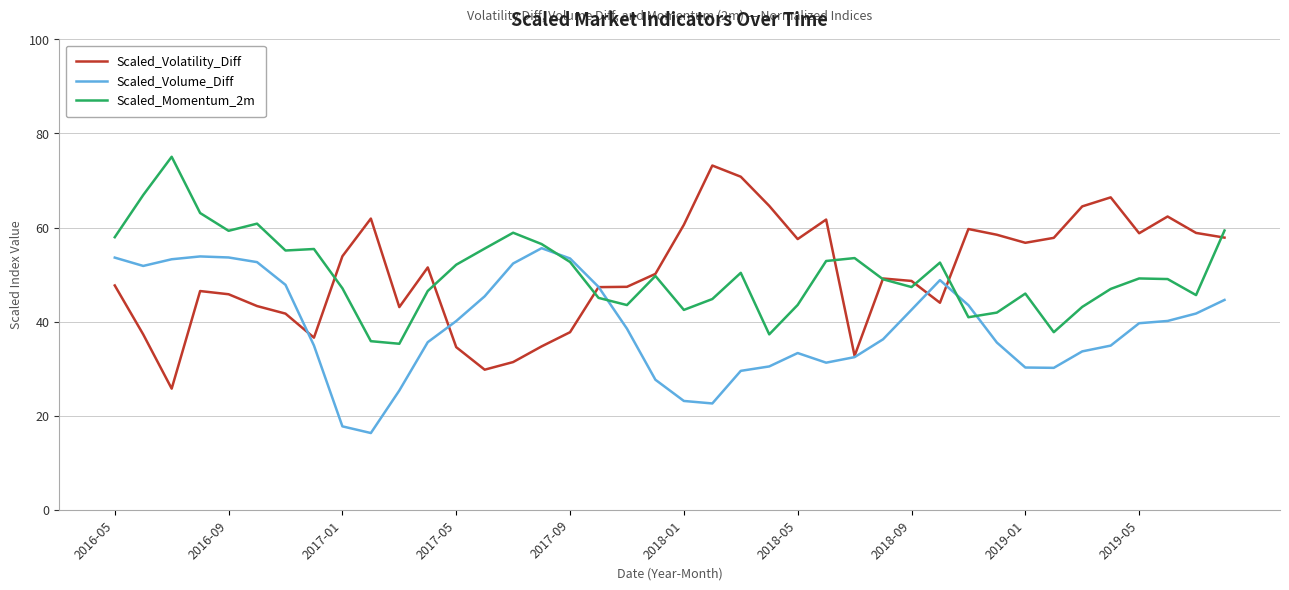

What is the minimum value for Scaled_Volume_Diff?

16.3